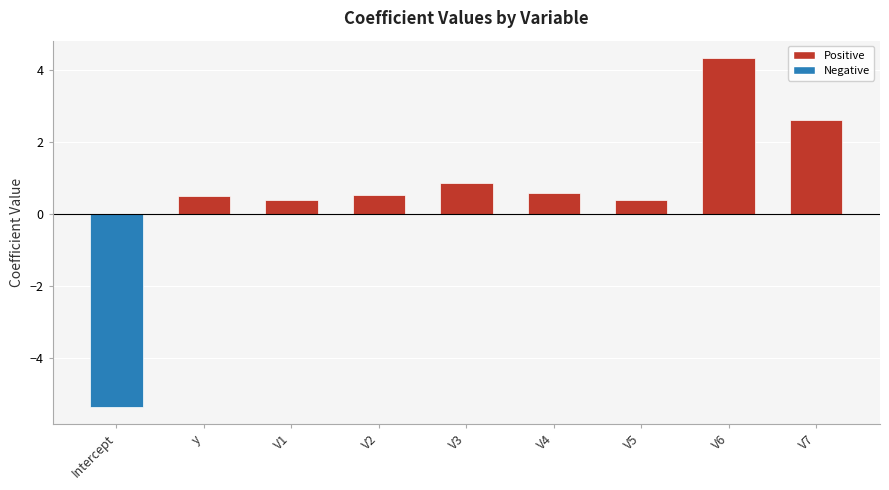

What is the maximum value shown in the chart?

4.3